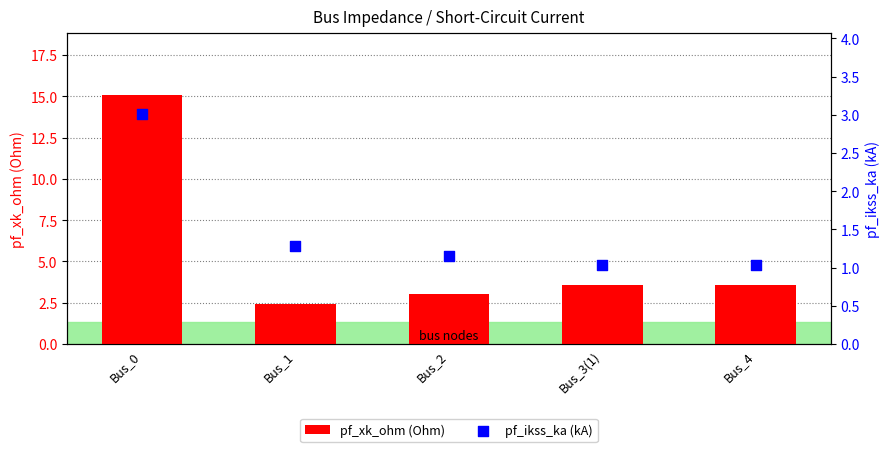

Which series reaches the minimum Y coordinate?

pf_ikss_ka (kA)